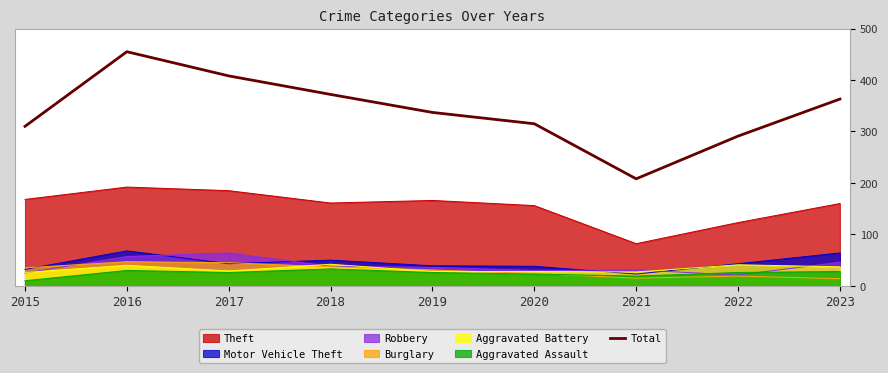

The value at 2019 is 337. True or false?

True